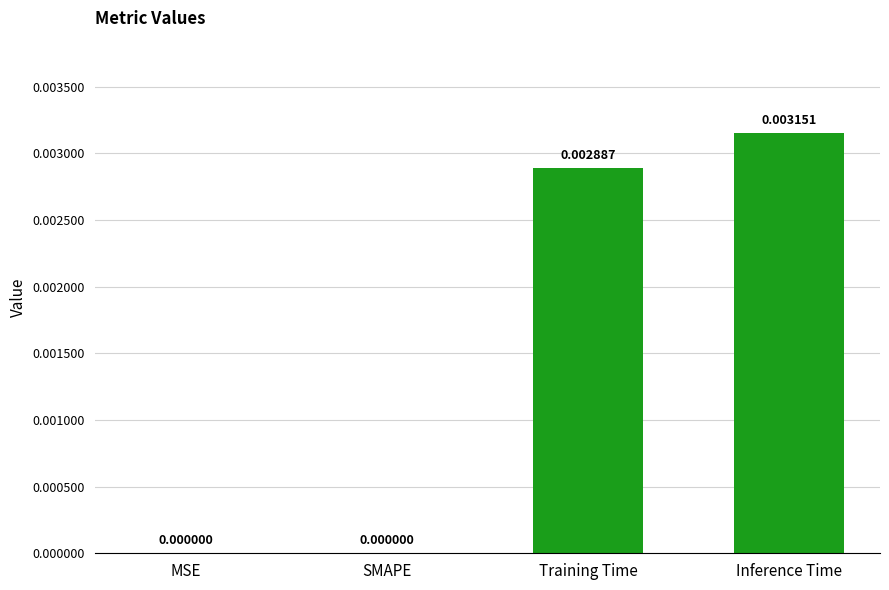

Are the bars horizontal?

No